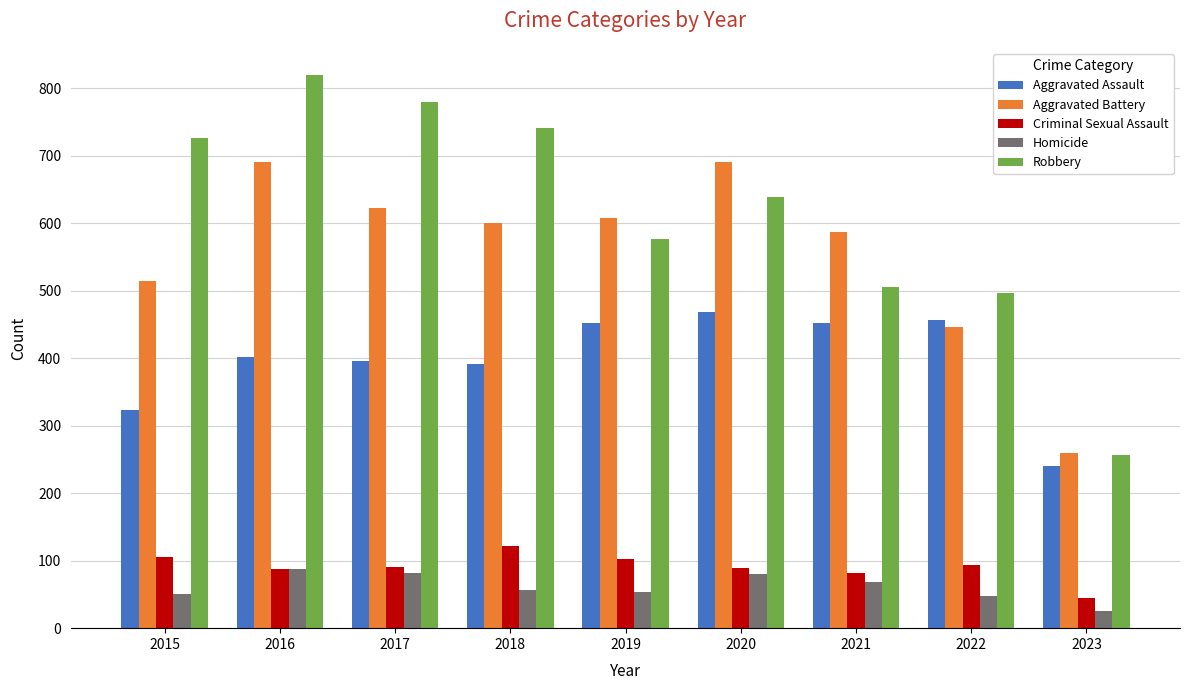

What is the difference between the highest and lowest values at 2018?

685